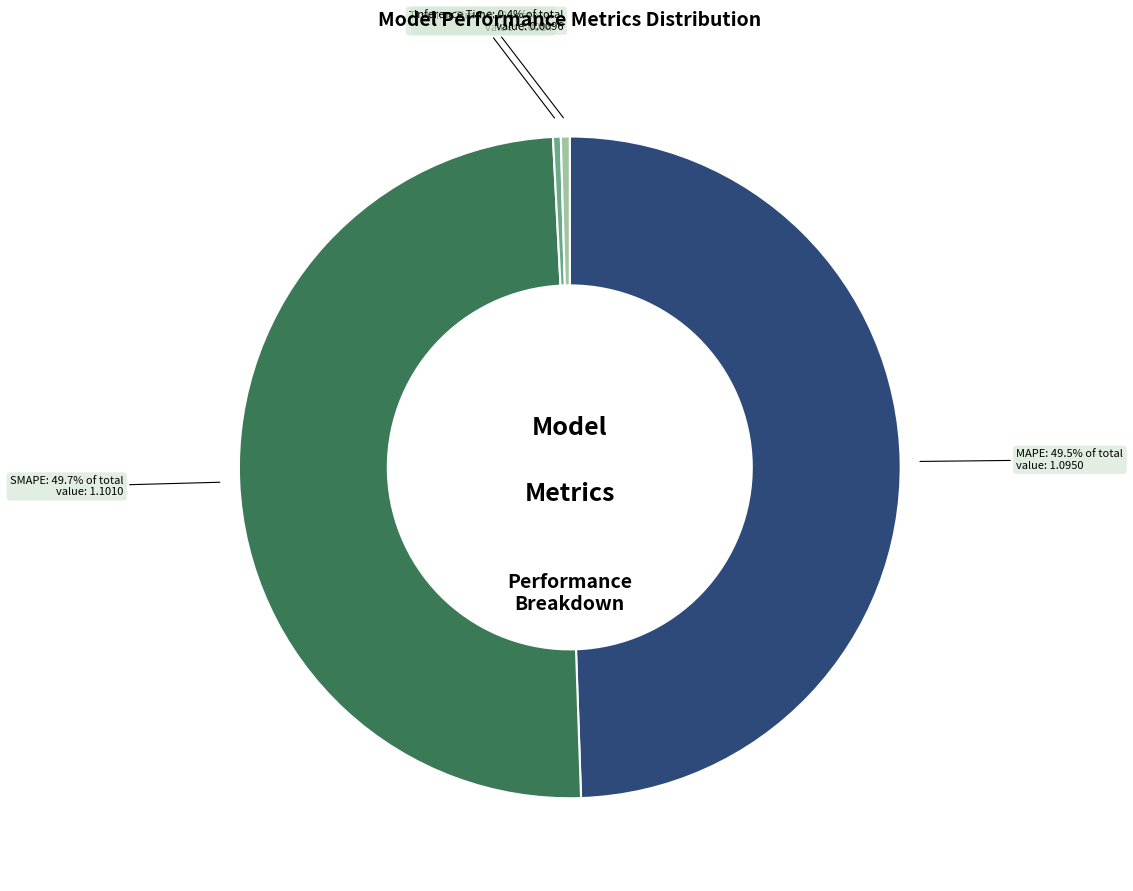

Does MAPE represent more than half of the total?

No